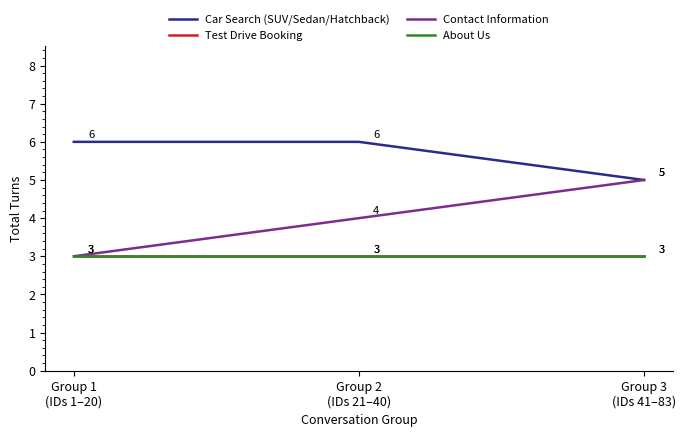

Rank the categories by Car Search (SUV/Sedan/Hatchback) value from highest to lowest.

Group 1
(IDs 1–20), Group 2
(IDs 21–40), Group 3
(IDs 41–83)